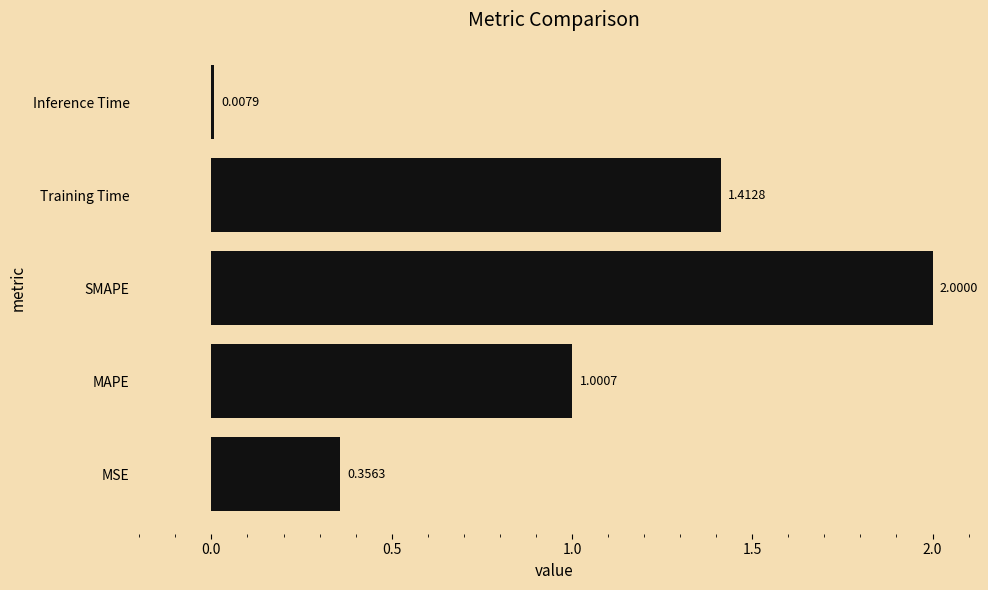

What is the sum of all values?

4.8